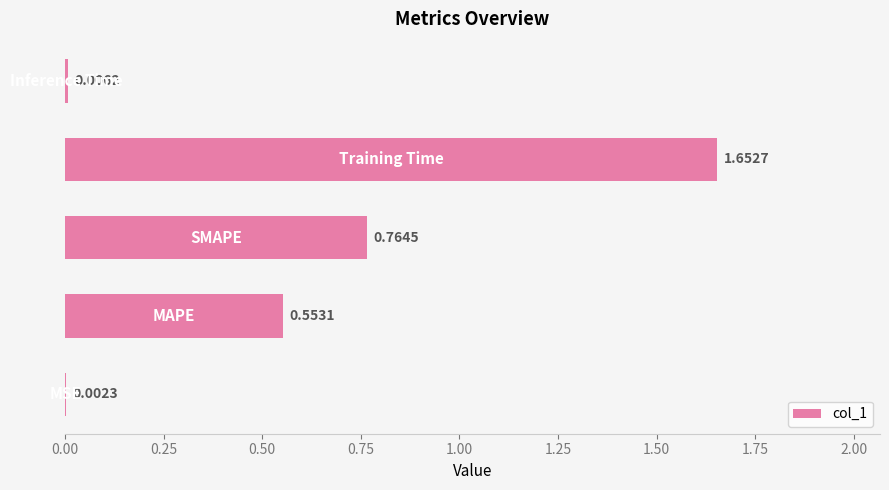

What is the sum of all values?

3.0